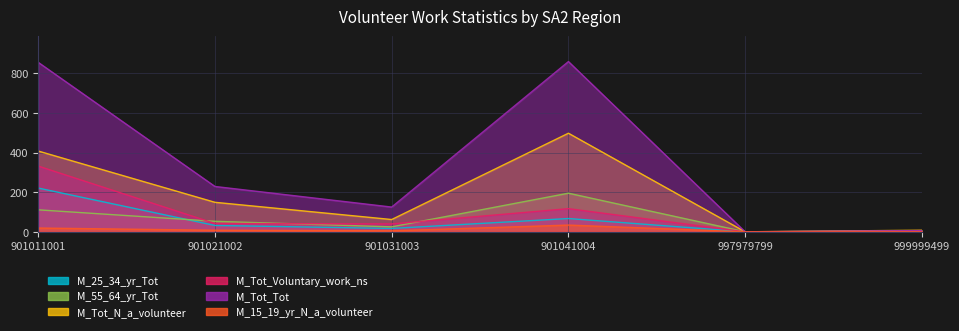

Which category has the highest value in the M_15_19_yr_N_a_volunteer series?

901041004